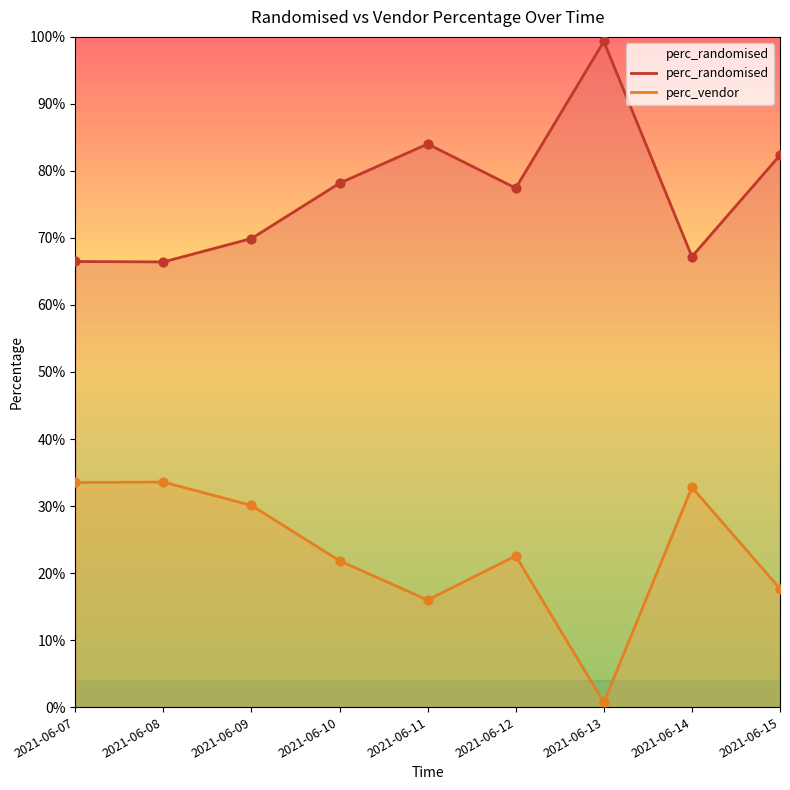

What are all the series names shown in the legend?

perc_randomised, perc_vendor